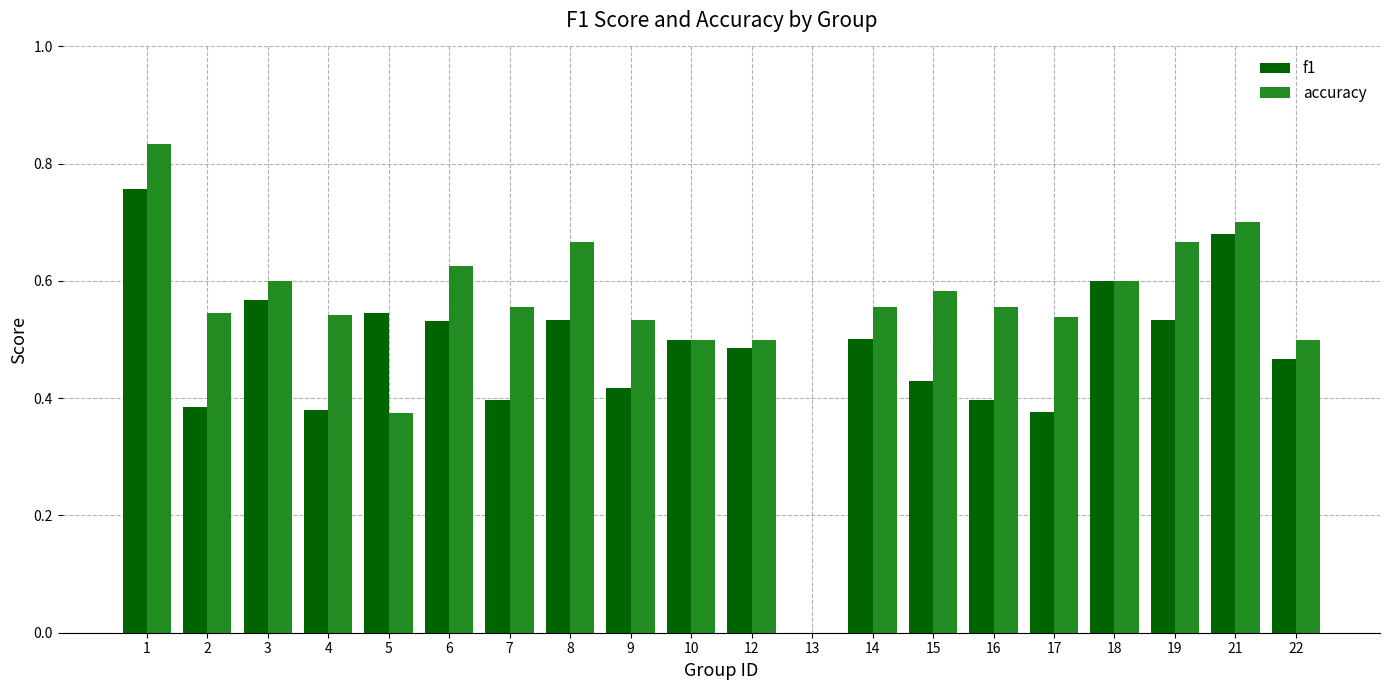

True or false: f1 has a value of 0.4 at 9.

True